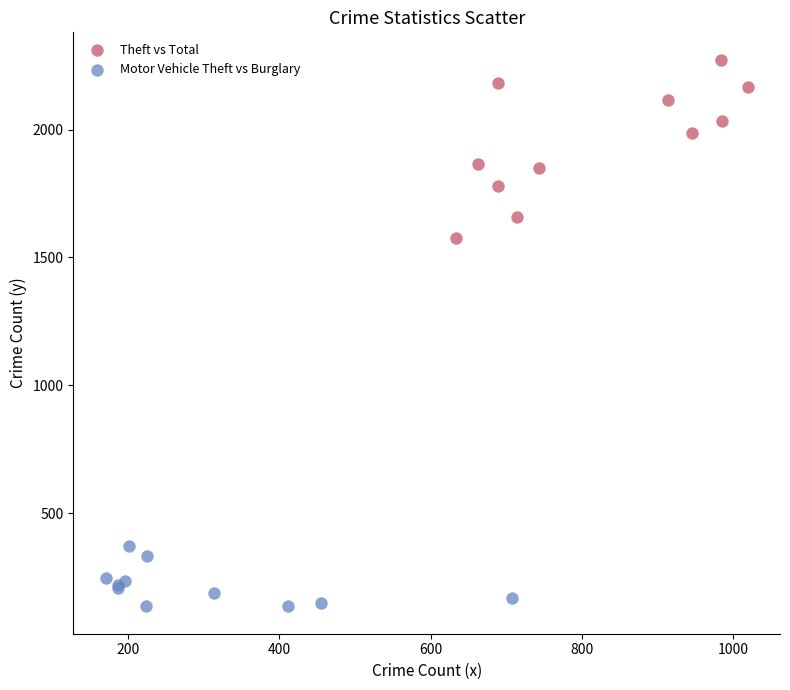

Which series reaches the minimum Y coordinate?

Motor Vehicle Theft vs Burglary